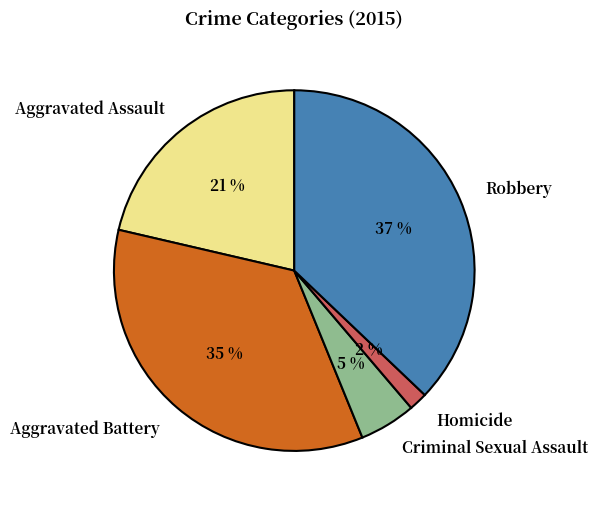

Combined, do Aggravated Assault and Homicide account for over 50%?

No